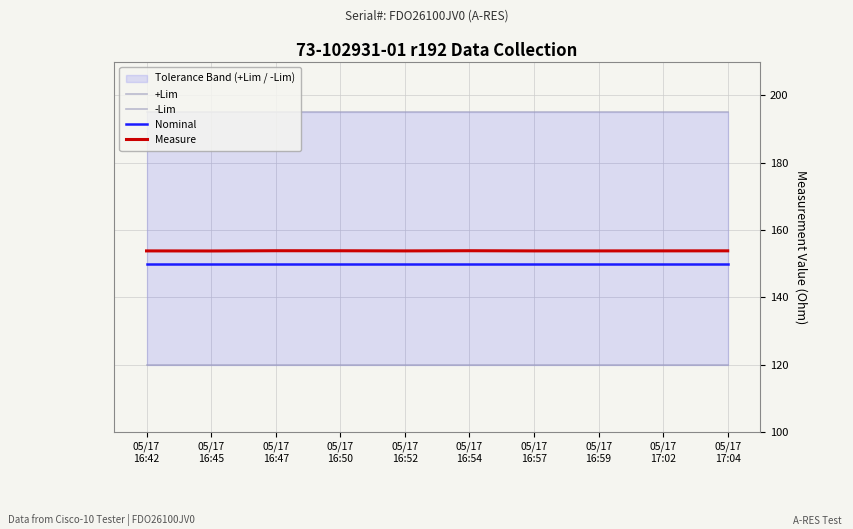

Which has a higher value, 05/17
16:45 or 05/17
16:54?

05/17
16:45